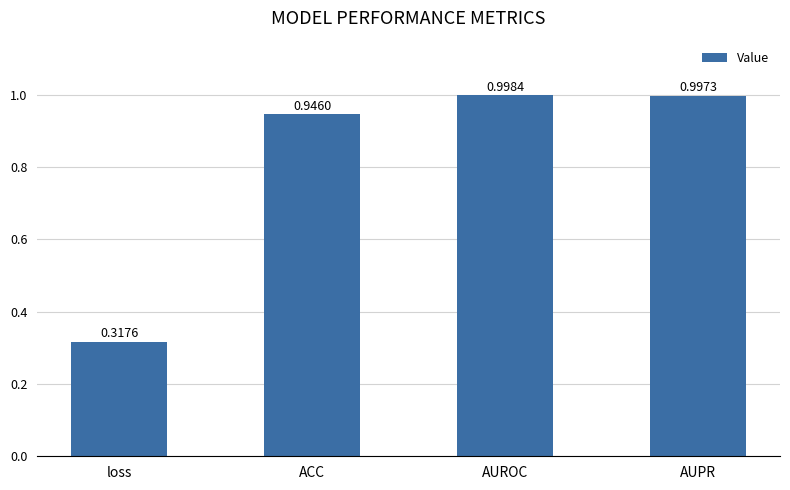

Between ACC and AUROC, which is larger?

AUROC